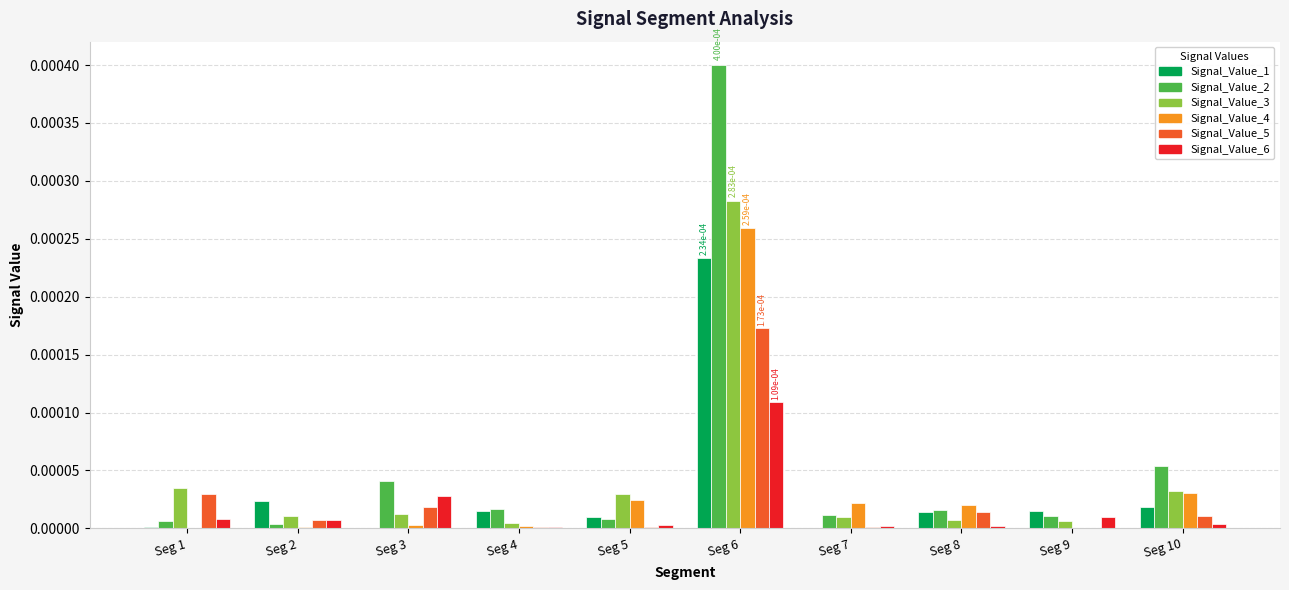

Is the value of Signal_Value_2 at Seg 4 greater than the value of Signal_Value_1 at Seg 6?

No